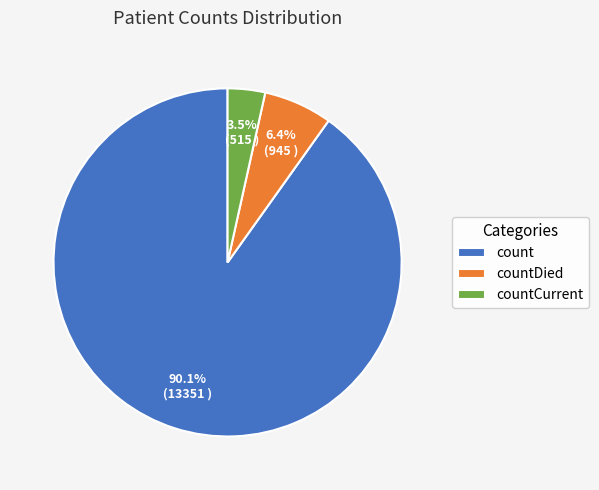

Count the number of slices in the pie.

3